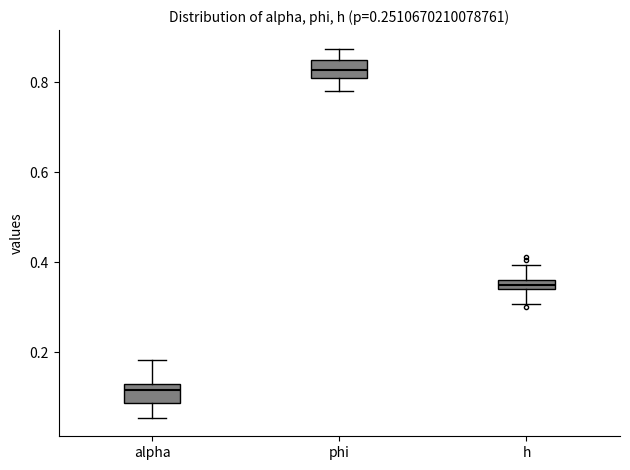

Where is the upper edge of the box for h on the y-axis? The values are not printed on the chart, so give them approximately, as read against the axis.

0.36